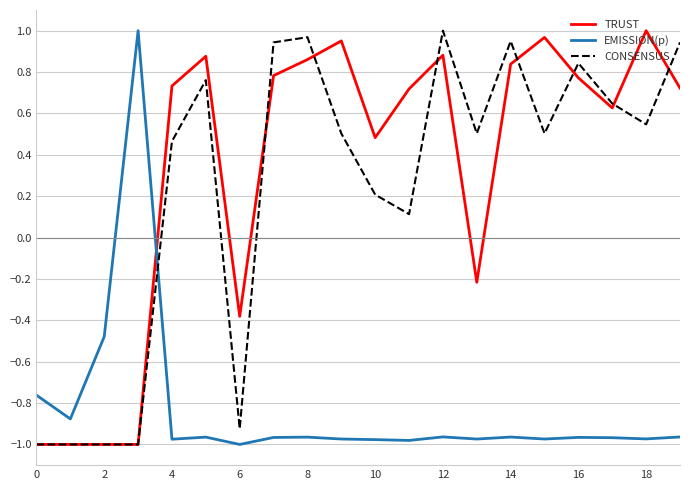

True or false: EMISSION(p) and CONSENSUS intersect in this chart.

True